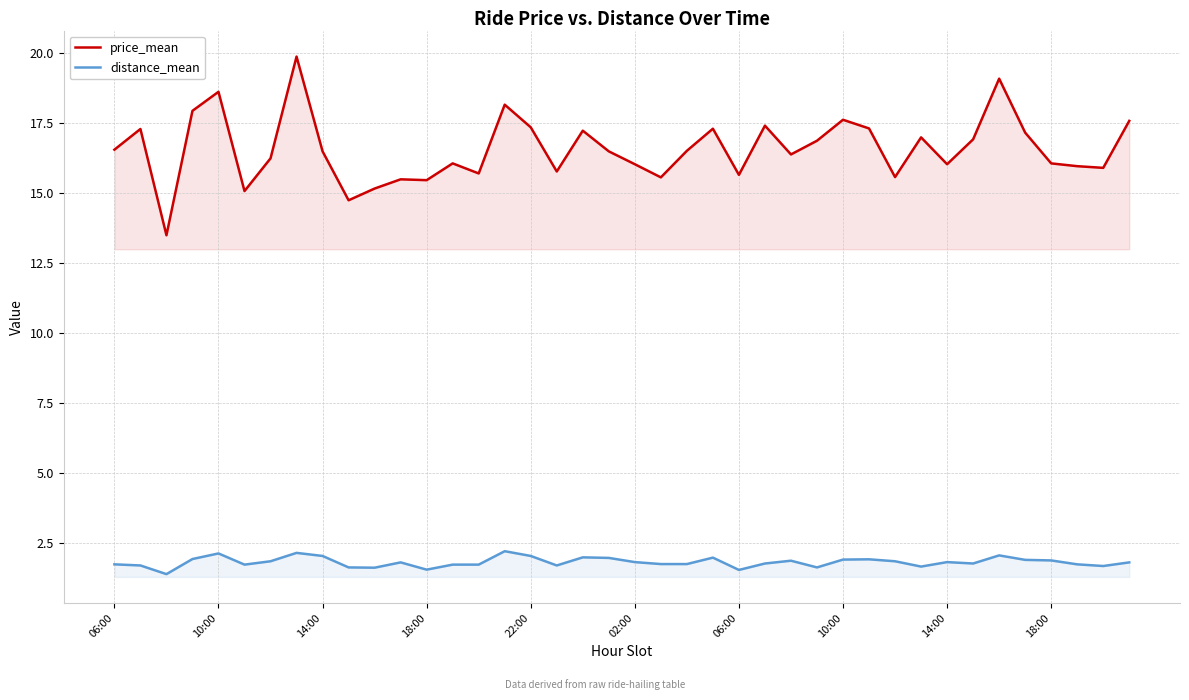

Which series has the largest total across all categories?

price_mean